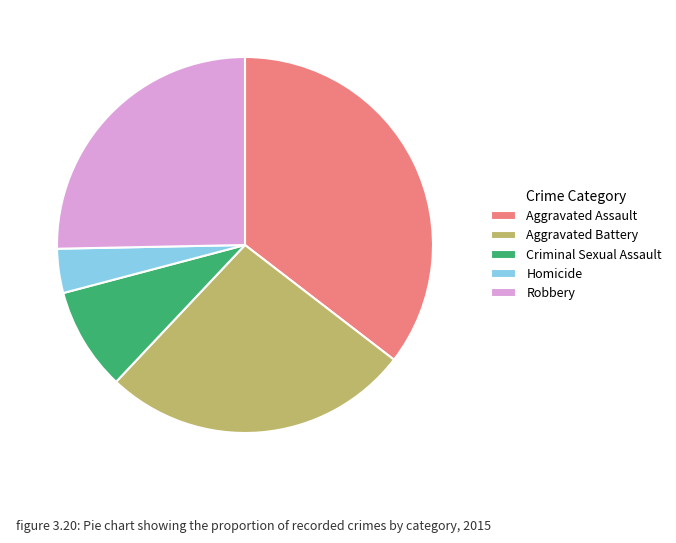

Which category has the biggest portion of the pie?

Aggravated Assault